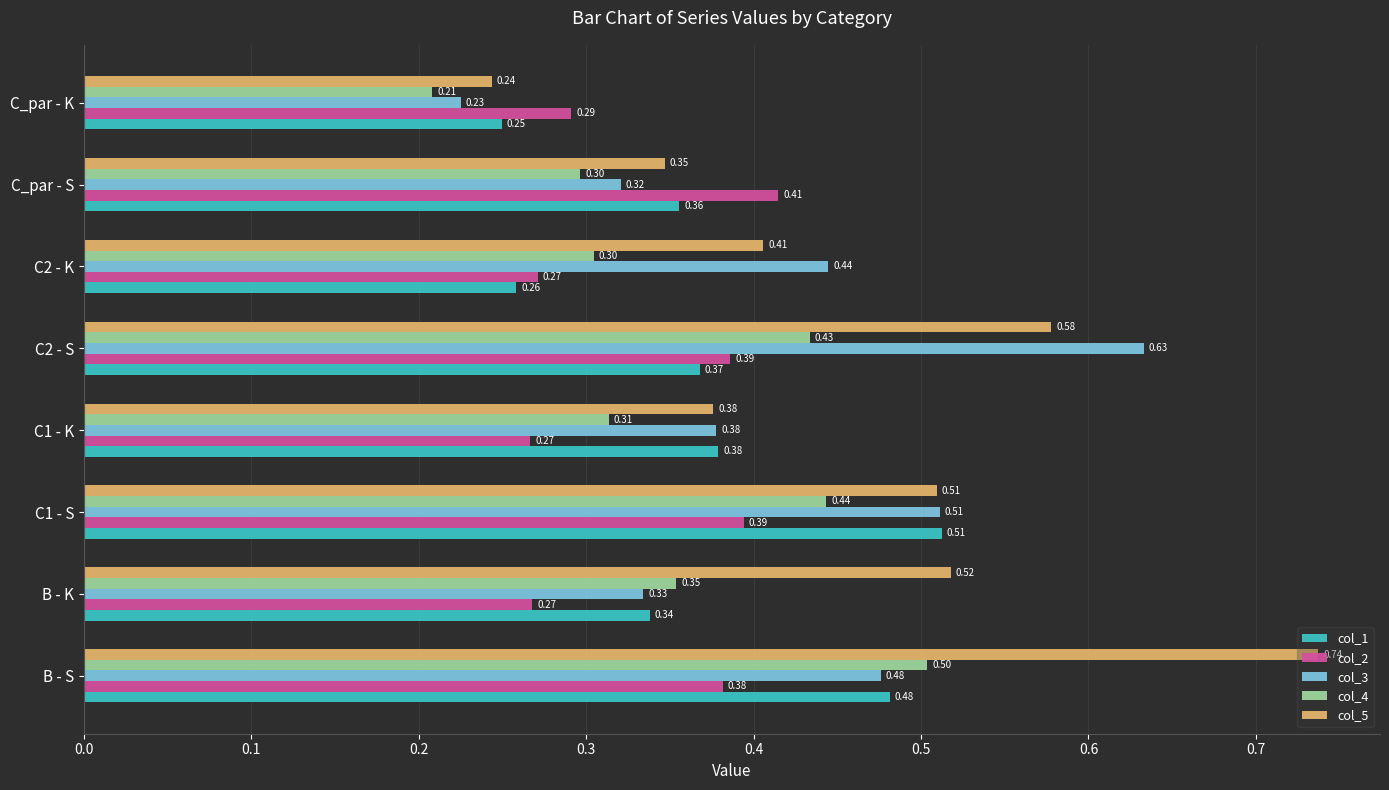

What is the sum of the col_1 values at C_par - S and B - S?

0.8